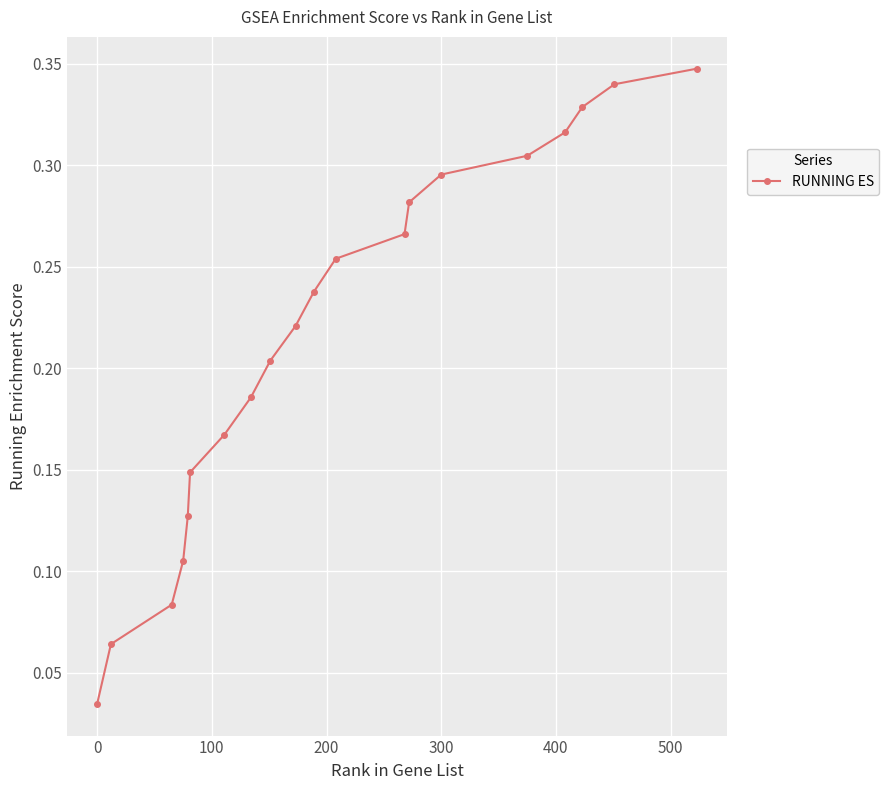

True or false: the data has more than 1 interior local peaks.

False